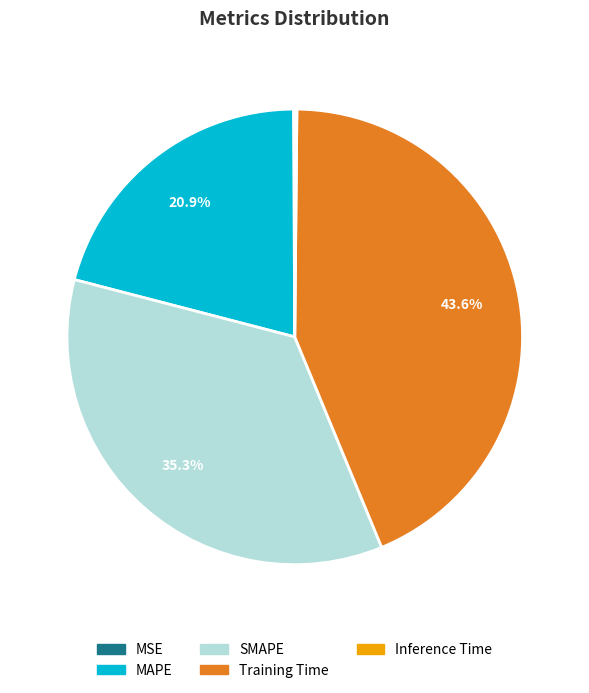

Which slice is the largest?

Training Time